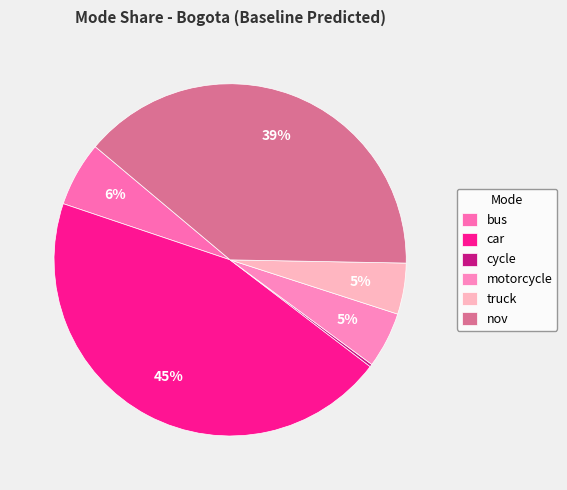

Which slice is the largest?

car